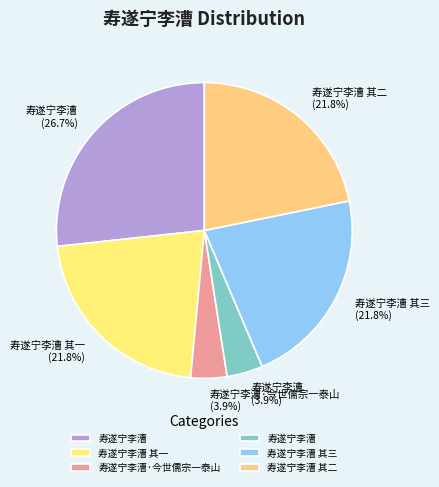

Is there any slice that represents more than half of the pie?

No